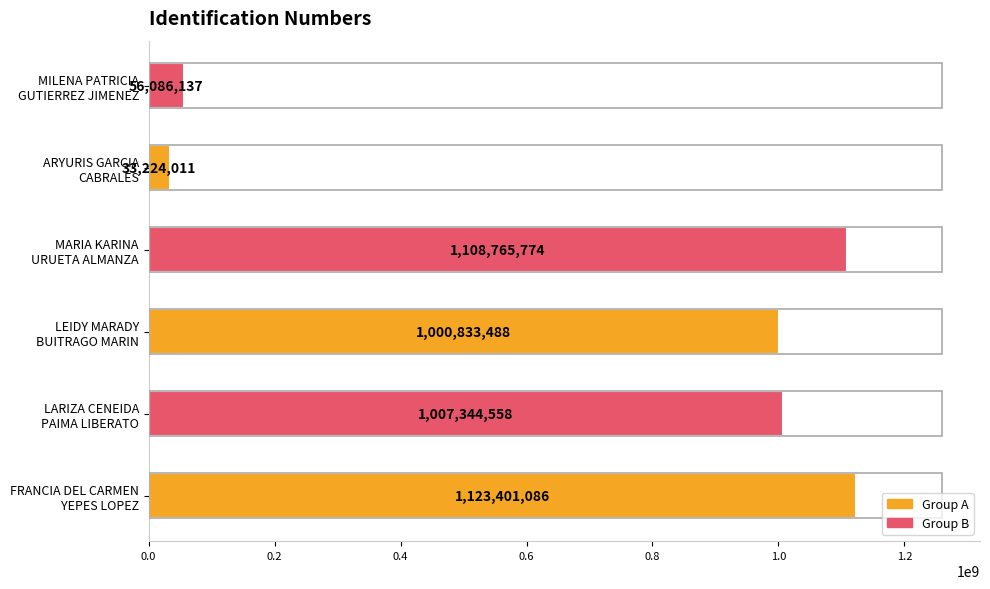

What is the minimum value shown in the chart?

33224011